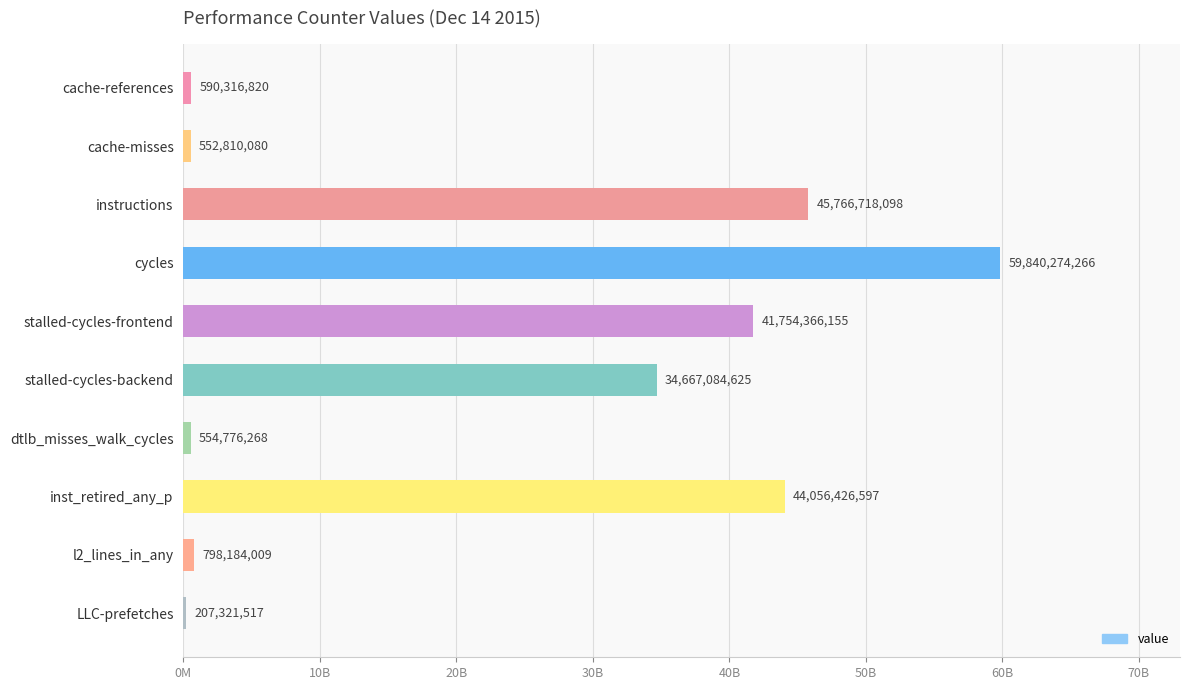

Are the bars horizontal?

Yes